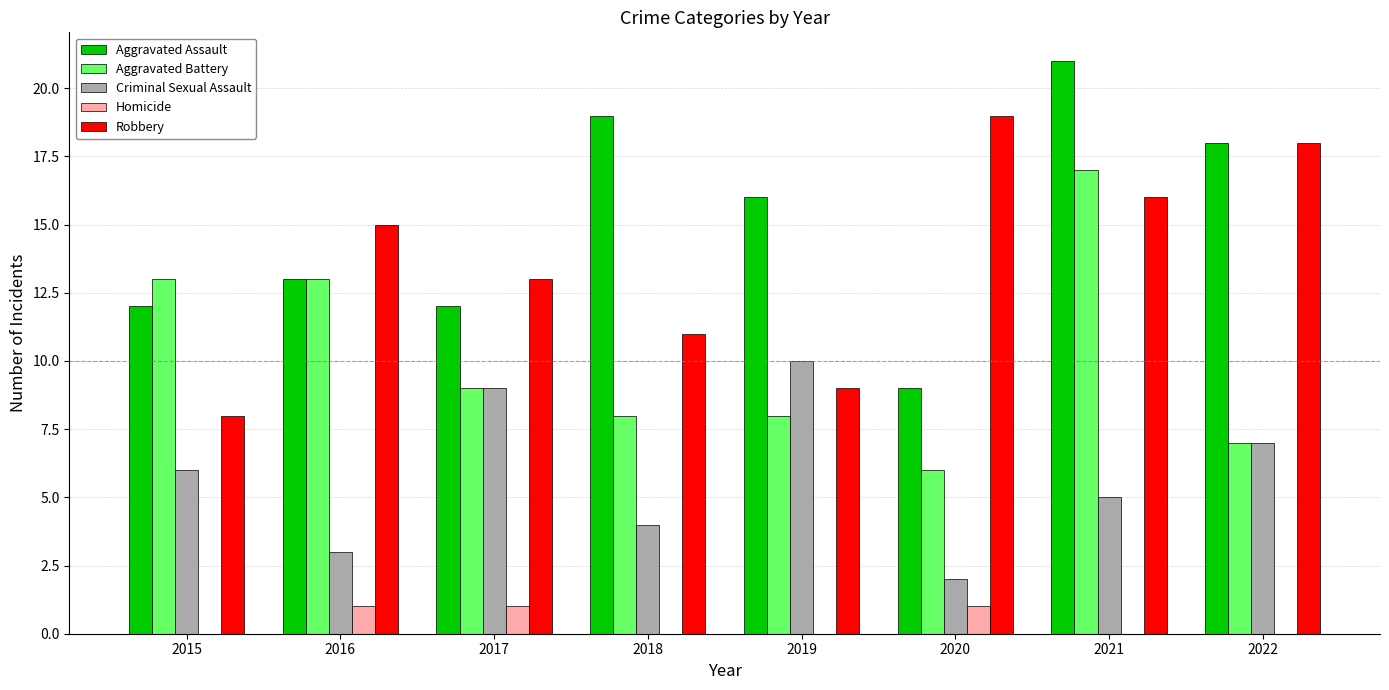

The value of Criminal Sexual Assault at 2022 is 9. True or false?

False